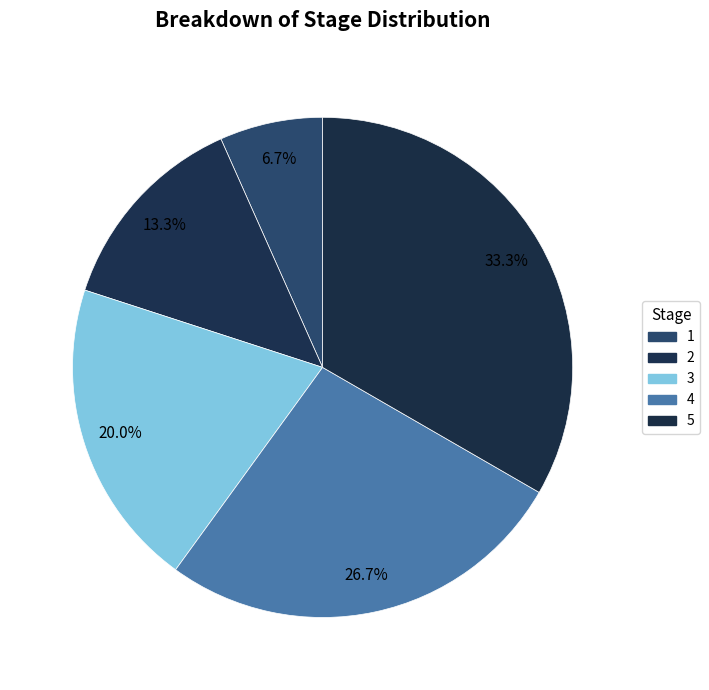

Is the sum of 2 and 4 greater than half?

No